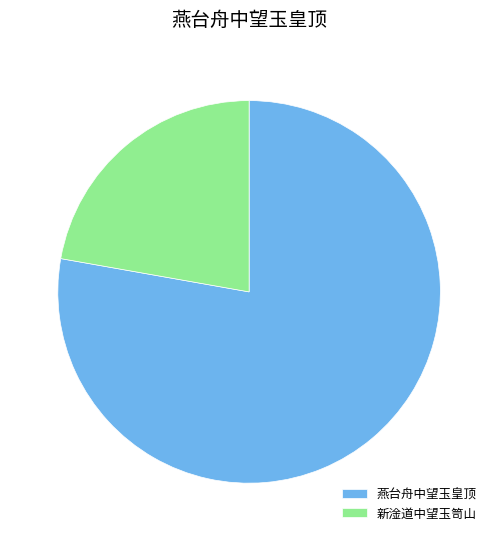

Is it true that 燕台舟中望玉皇顶 is 14% of the pie?

False